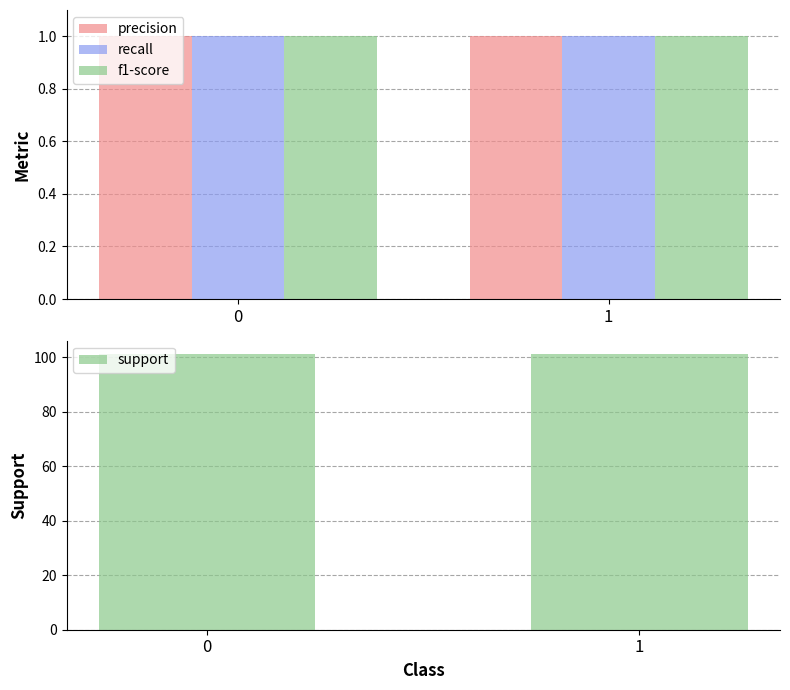

Reading left to right, transcribe all the data shown in this chart.

precision: 1	1
recall: 1	1
f1-score: 1	1
support: 101	101